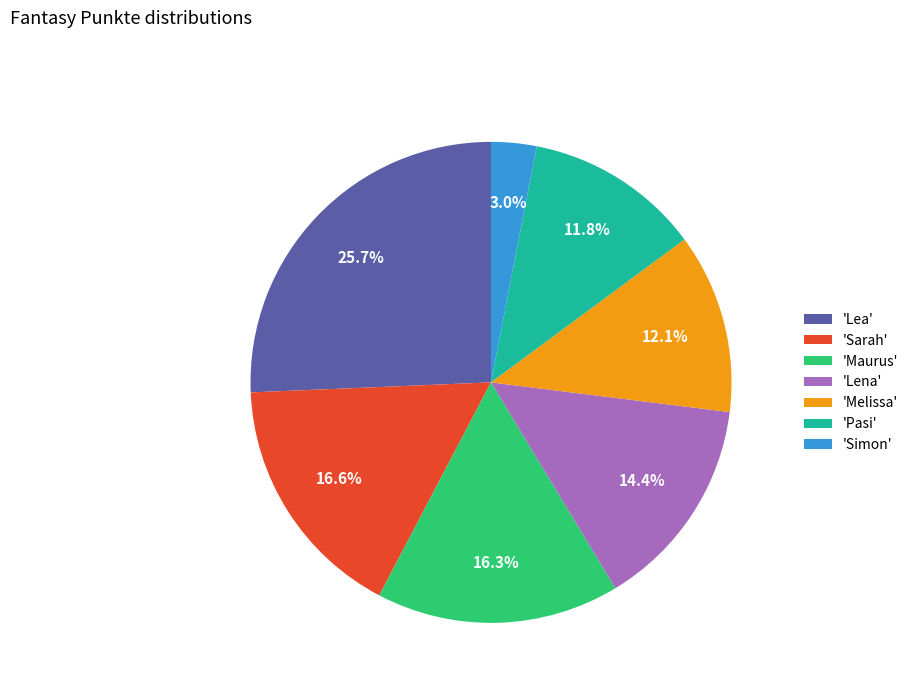

What is the ratio of the value at 'Sarah' to the value at 'Maurus'?

1.0